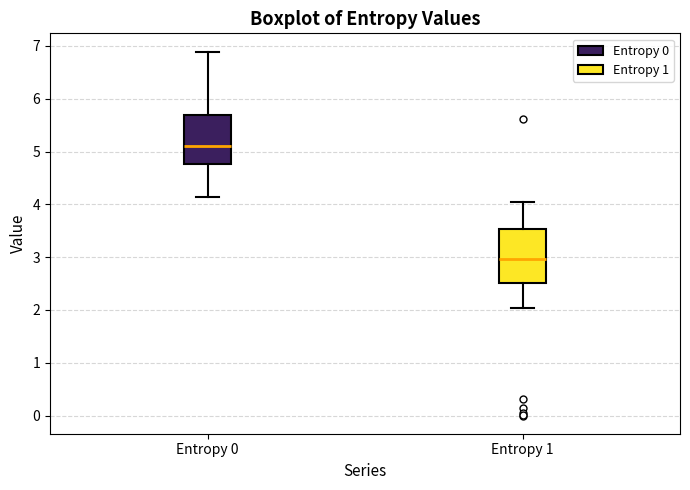

Reading left to right, read every box against the y-axis: the position of its median line, the range the box covers, and the ends of its whiskers. The values are not printed on the chart, so give them approximately, as read against the axis.

Entropy 0: median 5.1, box 4.8 to 5.7, whiskers 4.1 to 6.9
Entropy 1: median 3.0, box 2.5 to 3.5, whiskers 2.0 to 4.0